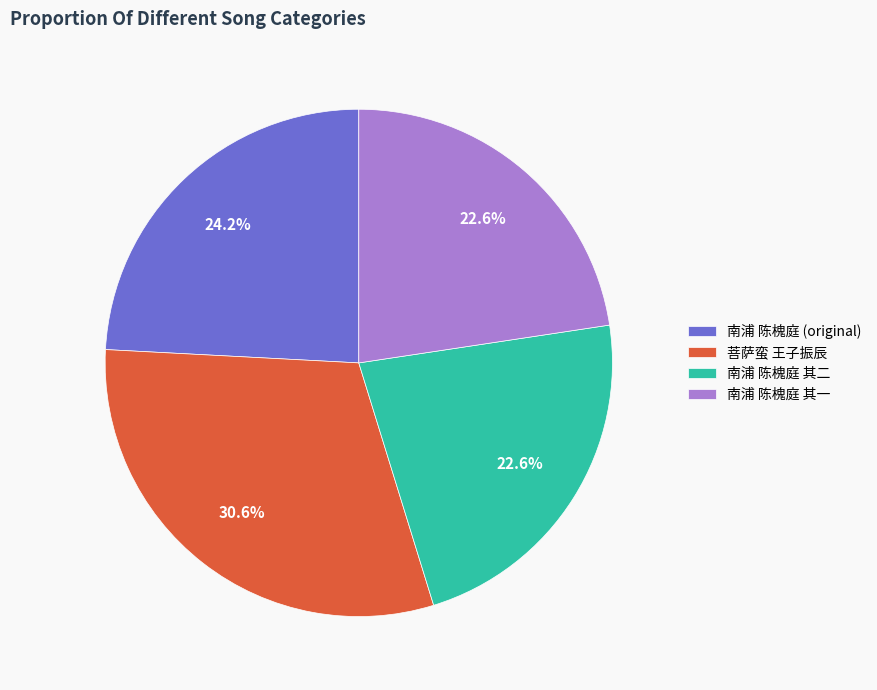

Combined, what portion of the pie is 南浦 陈槐庭 (original) and 南浦 陈槐庭 其二?

46.8%